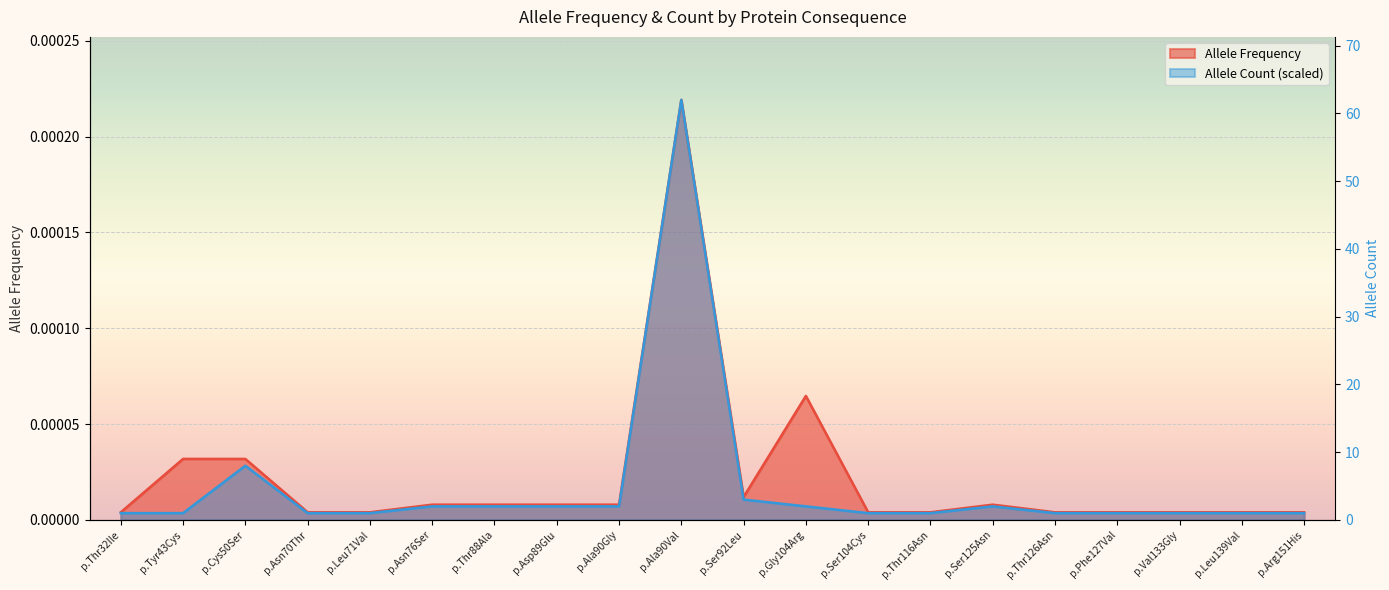

At which category does Allele Count reach its first local peak?

p.Cys50Ser